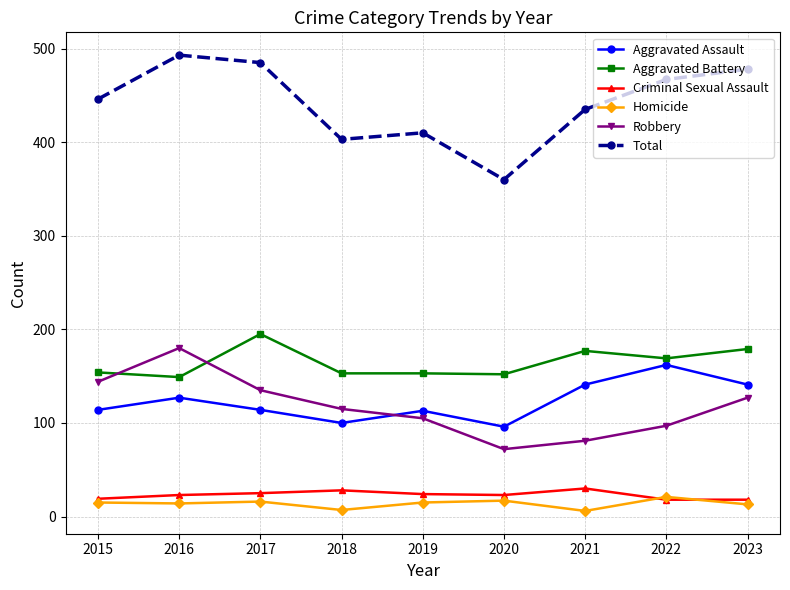

True or false: Aggravated Battery and Aggravated Assault intersect in this chart.

False